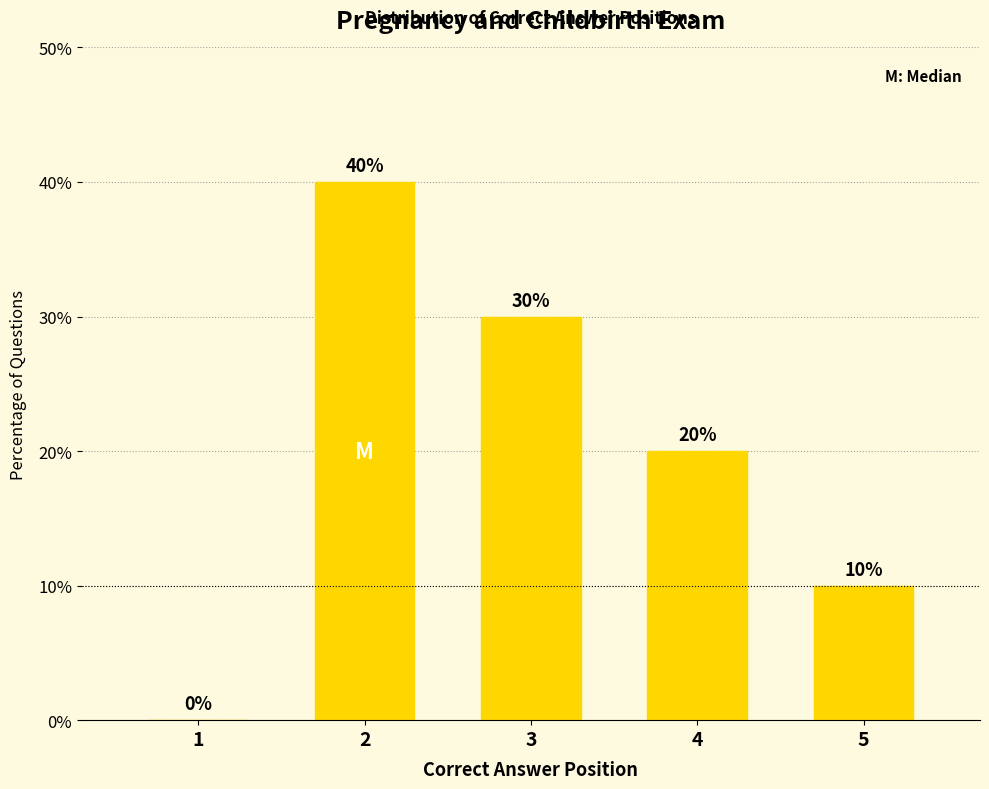

How many series are shown in this chart?

1